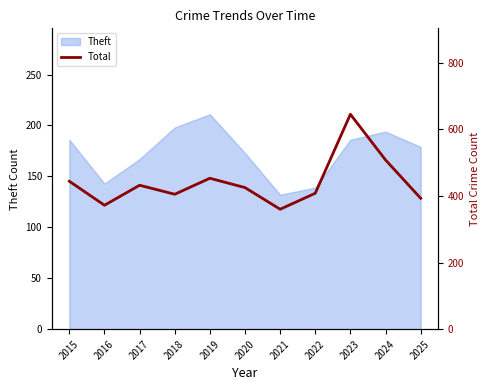

The value of Theft at 2017 is 167. True or false?

True